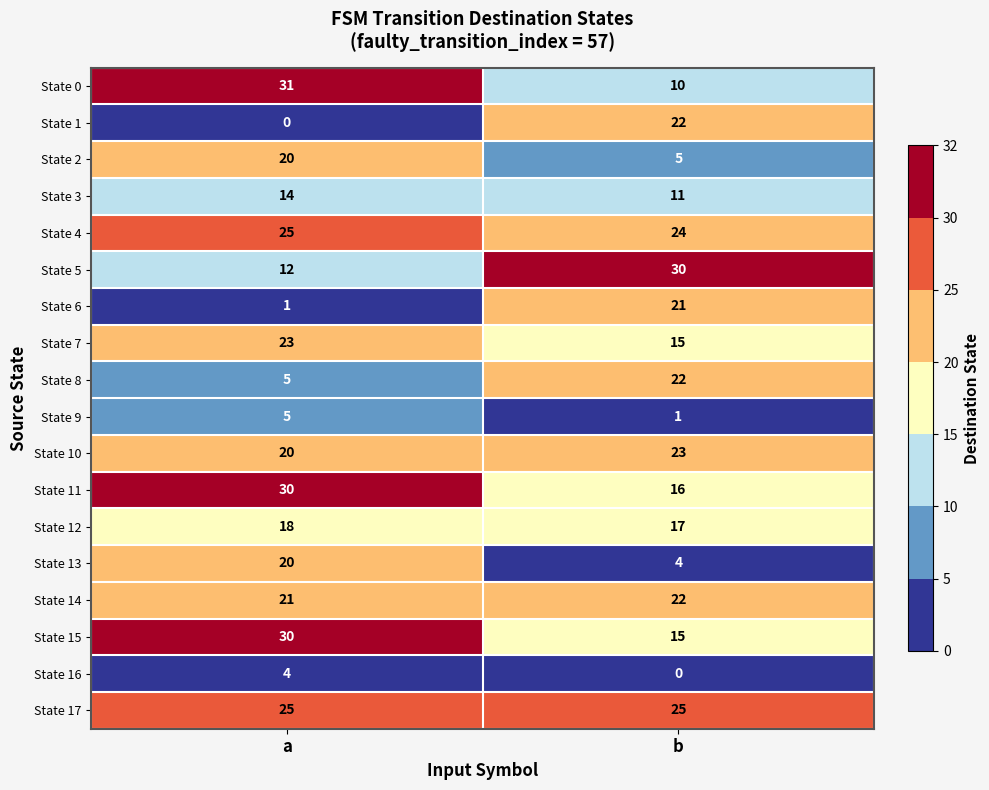

What is the difference between the maximum and minimum values in the State 3 series?

3